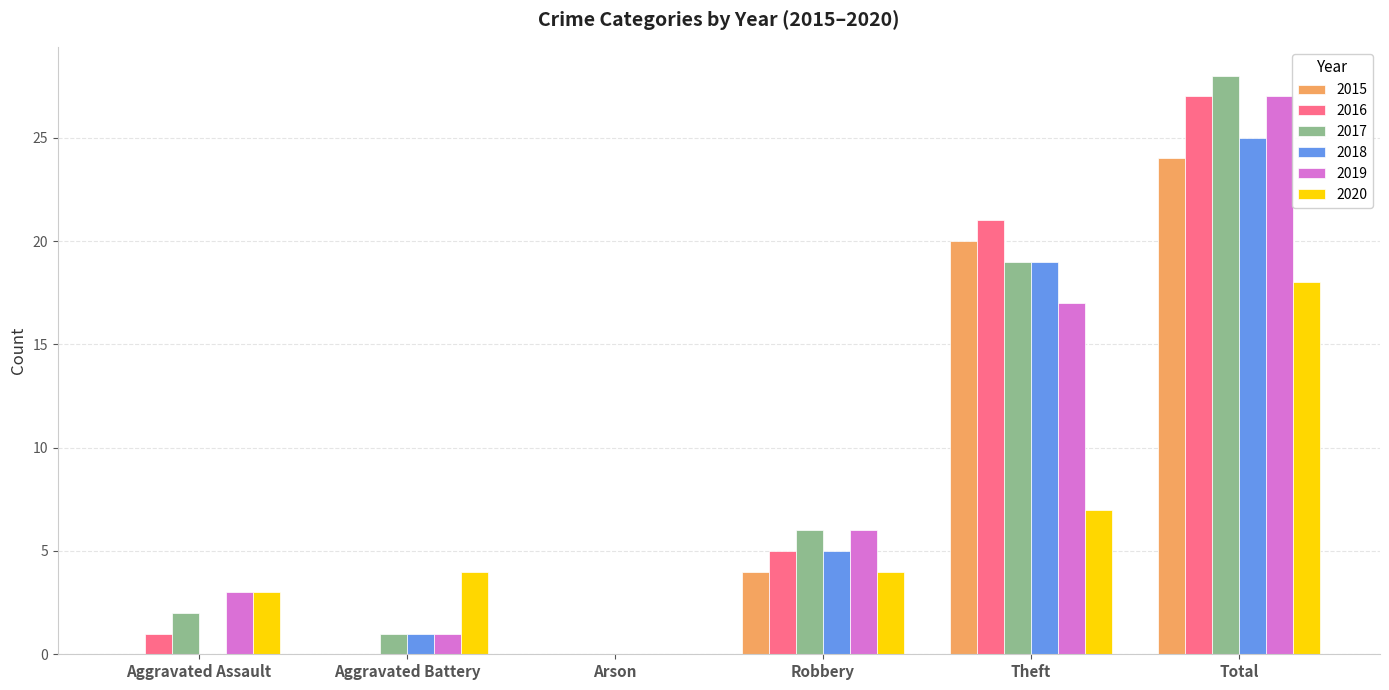

How many data points does each series have?

6